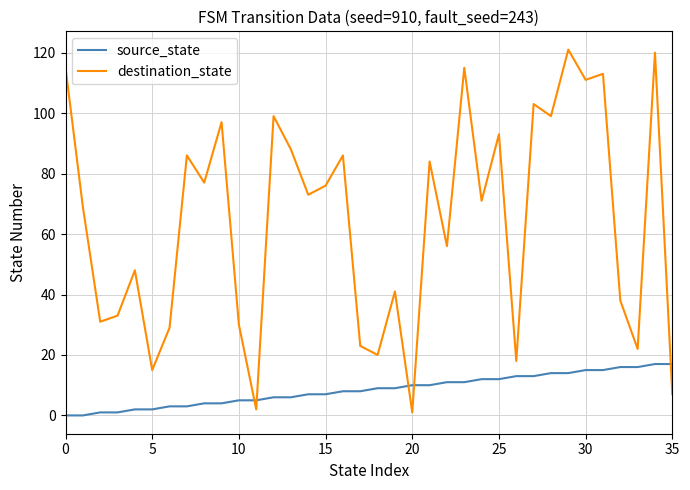

Which series has the widest spread of values?

destination_state